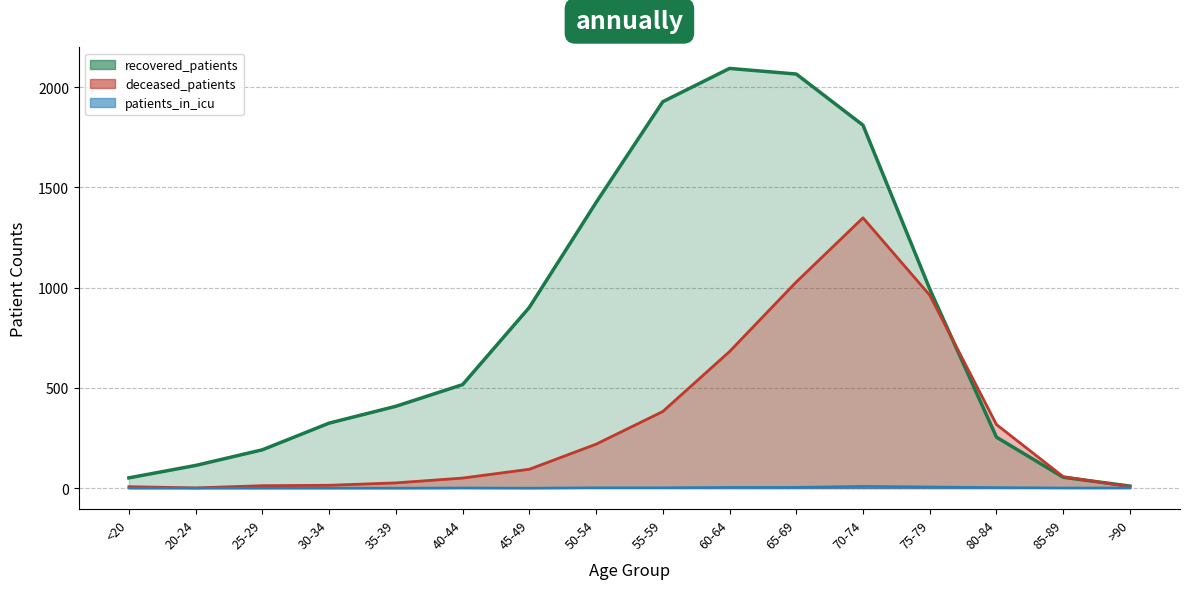

Rank the categories by deceased_patients value from highest to lowest.

70-74, 65-69, 75-79, 60-64, 55-59, 80-84, 50-54, 45-49, 85-89, 40-44, 35-39, 30-34, 25-29, <20, >90, 20-24